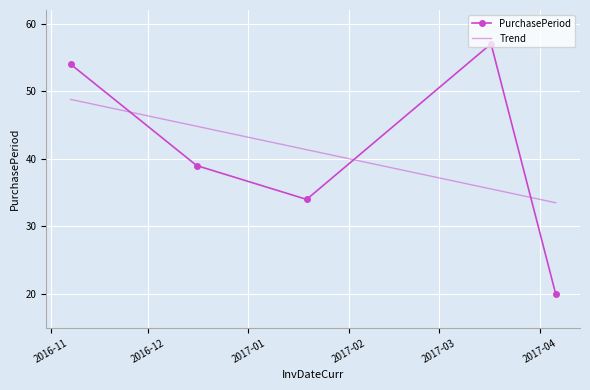

Which series has the largest range (max minus min)?

PurchasePeriod